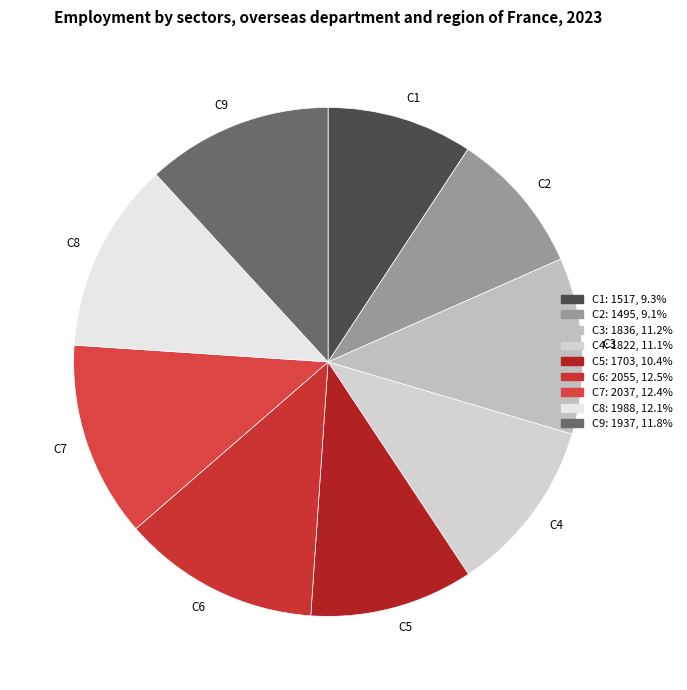

Does C3 account for over 50% of the chart?

No